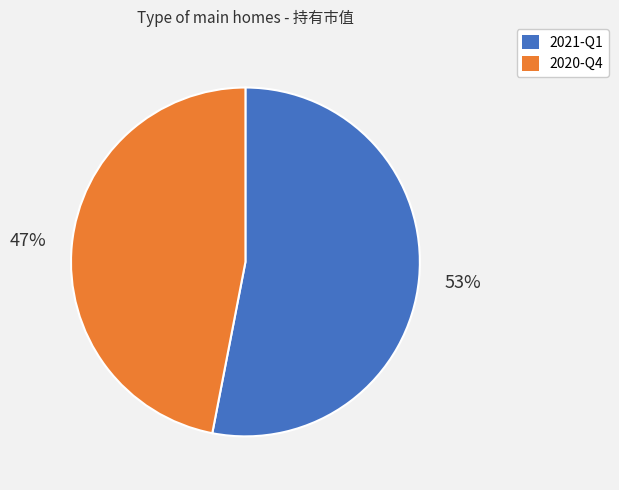

Is the sum of 2021-Q1 and 2020-Q4 greater than half?

Yes